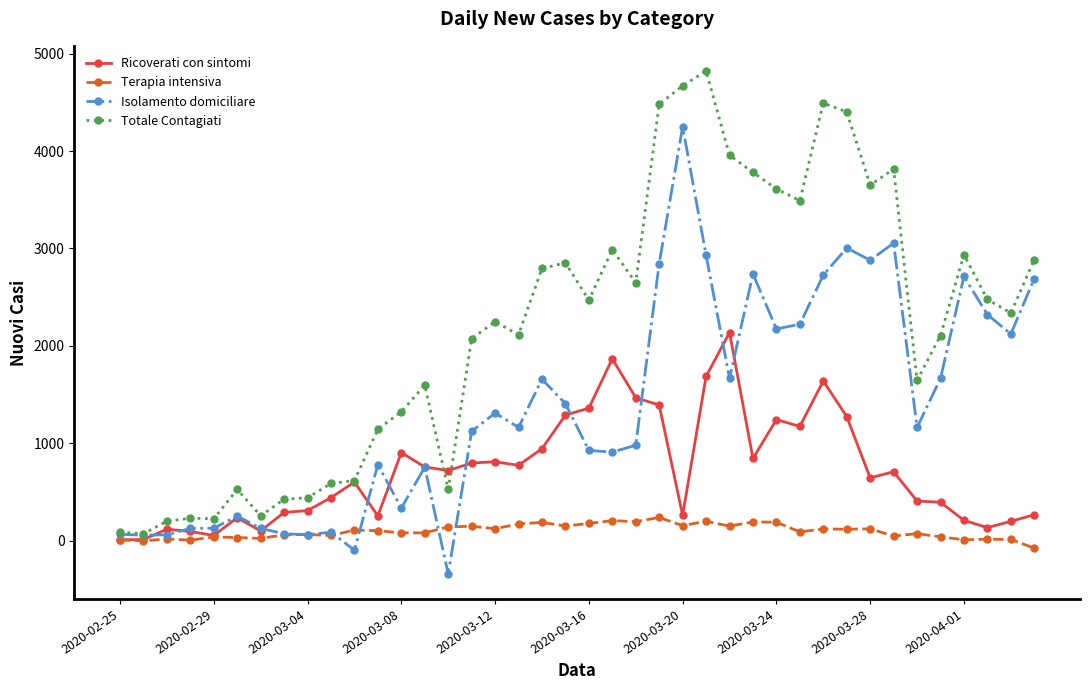

List the series in order of their overall mean, lowest first.

Terapia intensiva, Ricoverati con sintomi, Isolamento domiciliare, Totale Contagiati